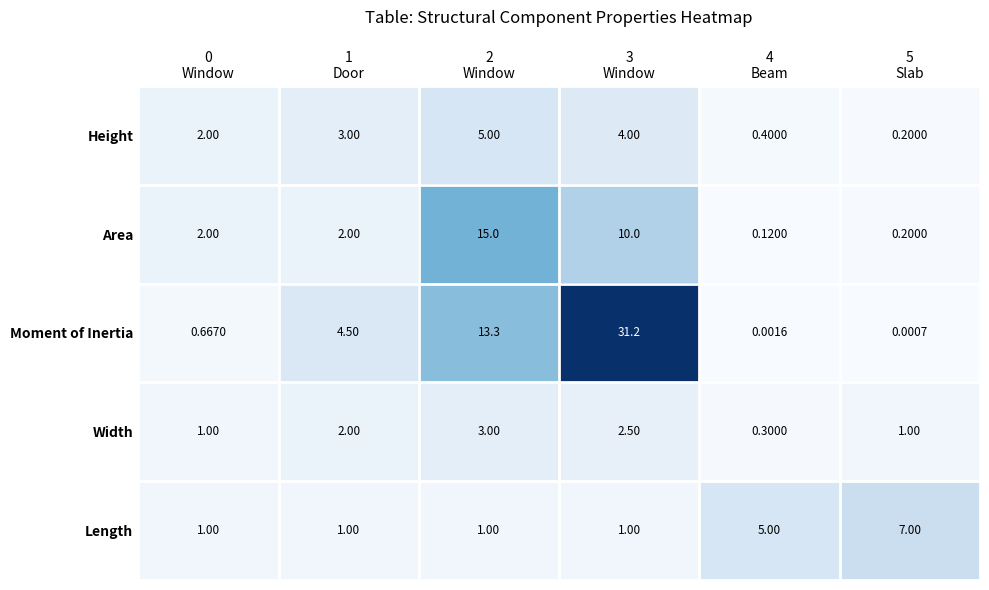

List the series in order of their peak value, lowest first.

Width, Height, Length, Area, Moment of Inertia